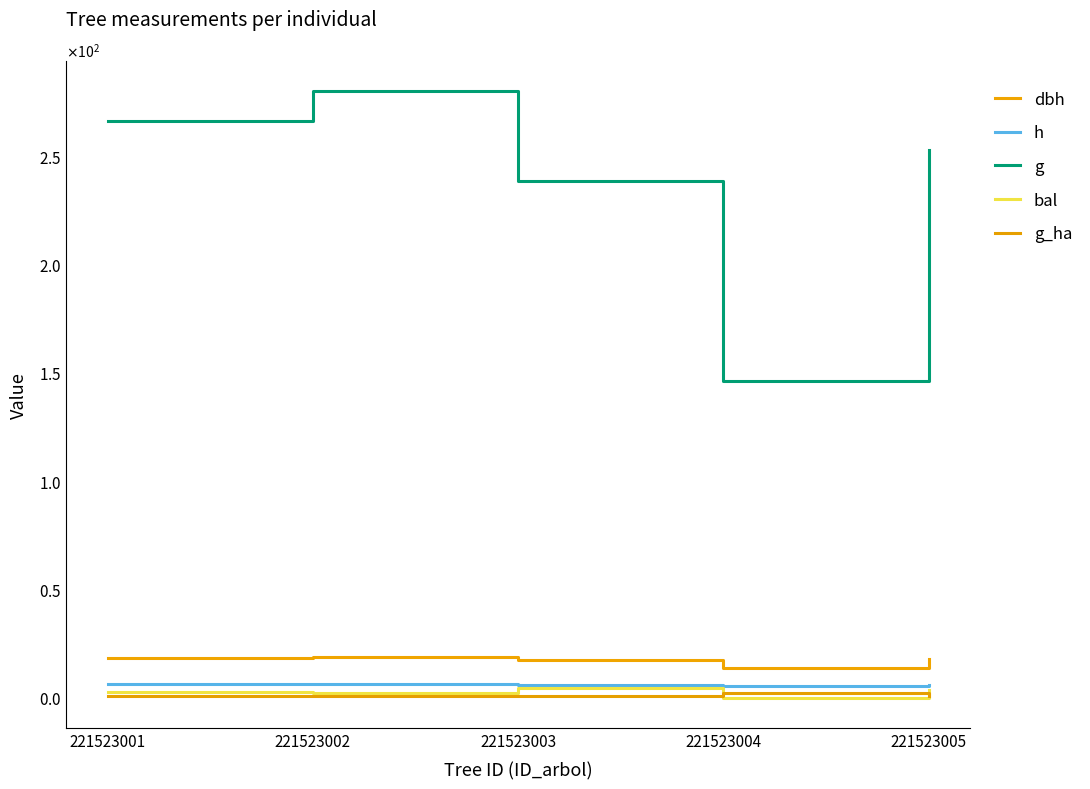

Between 221523003 and 221523001, which is larger?

221523001